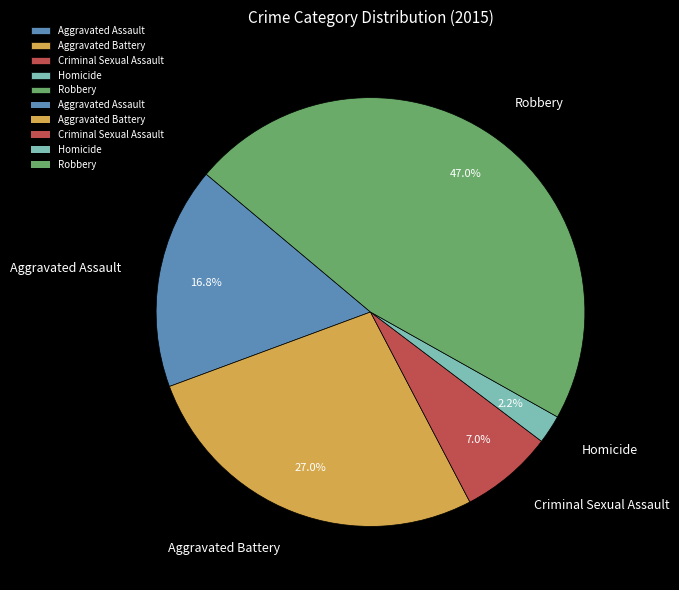

Is it true that Robbery is 47% of the pie?

True